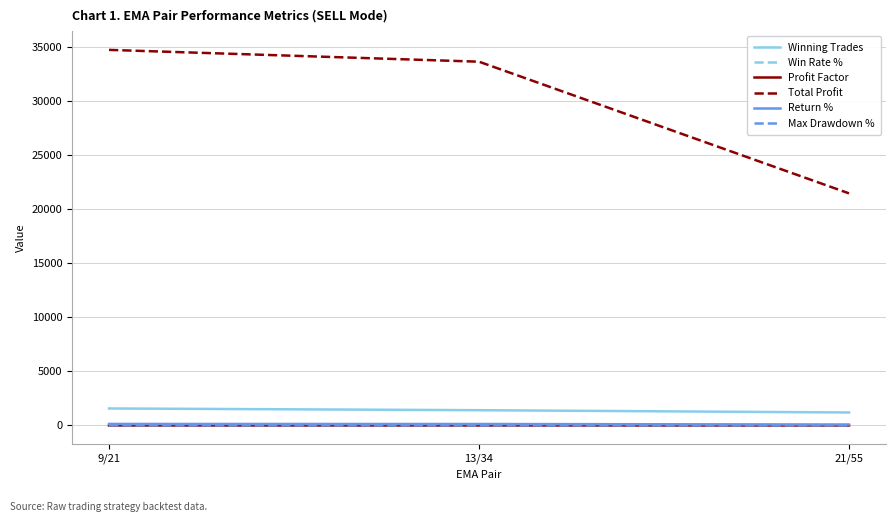

Is the value of Win Rate % at 13/34 greater than the value of Winning Trades at 9/21?

No